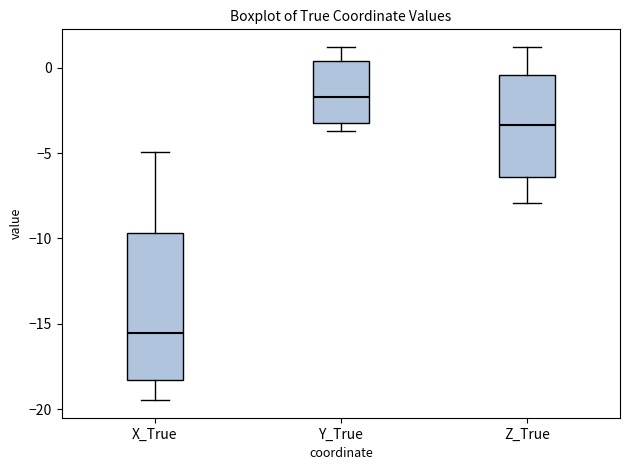

Where is the lower edge of the box for Y_True on the y-axis? The values are not printed on the chart, so give them approximately, as read against the axis.

-3.0